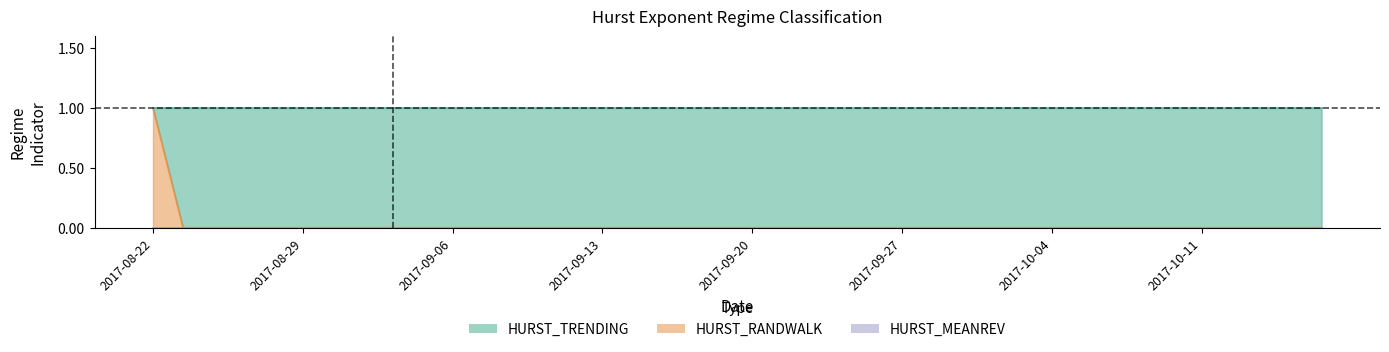

Count the HURST_TRENDING values in the range 1 to 2.

39